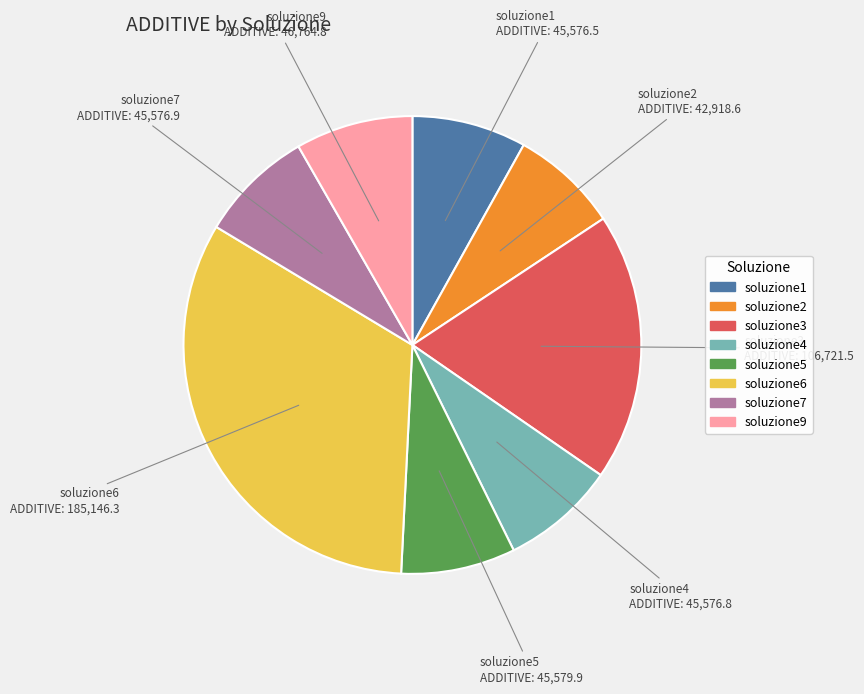

Is the sum of soluzione5 and soluzione2 greater than half?

No